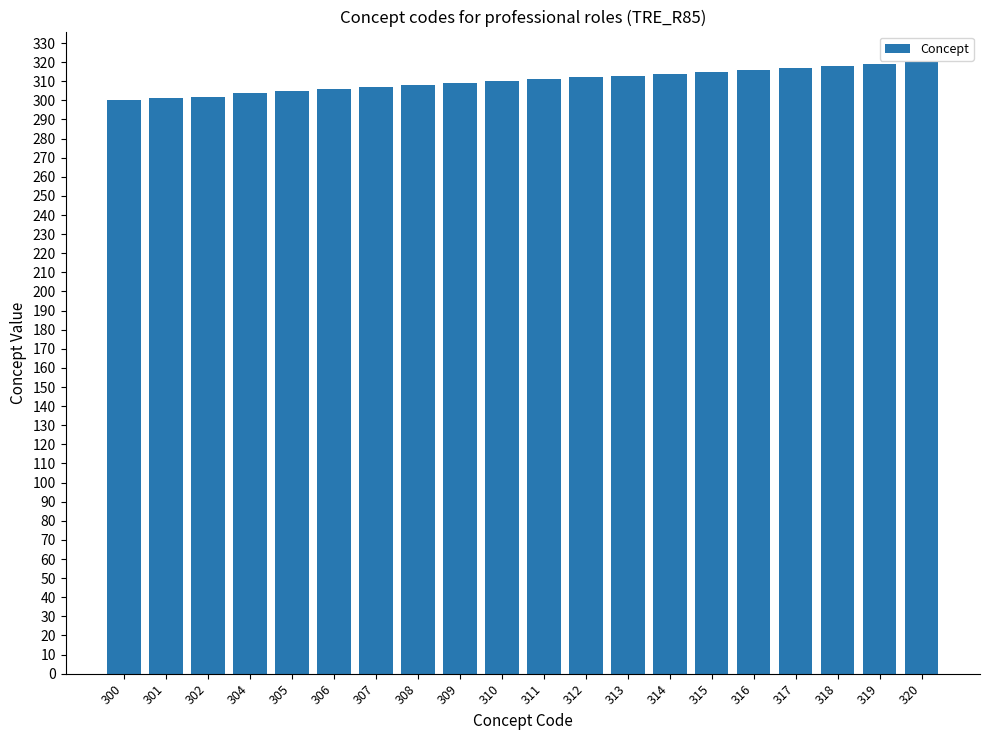

True or false: the data shows 519 at 320.

False